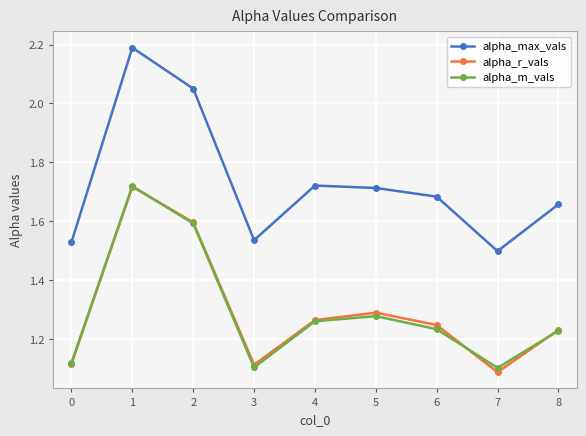

True or false: alpha_r_vals and alpha_max_vals intersect in this chart.

False